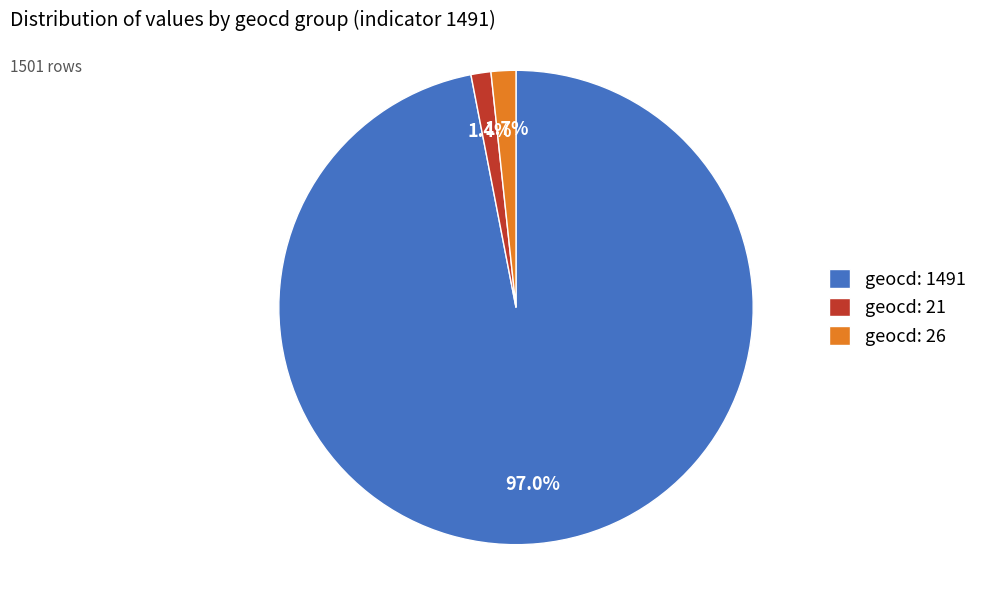

Is there a majority slice in this chart?

Yes